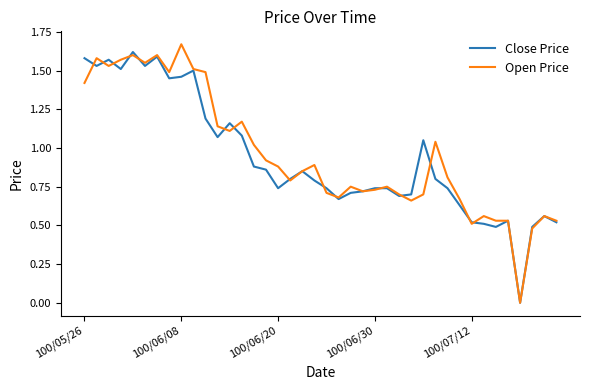

What is the difference between the second highest and minimum values in the Close Price series?

1.6